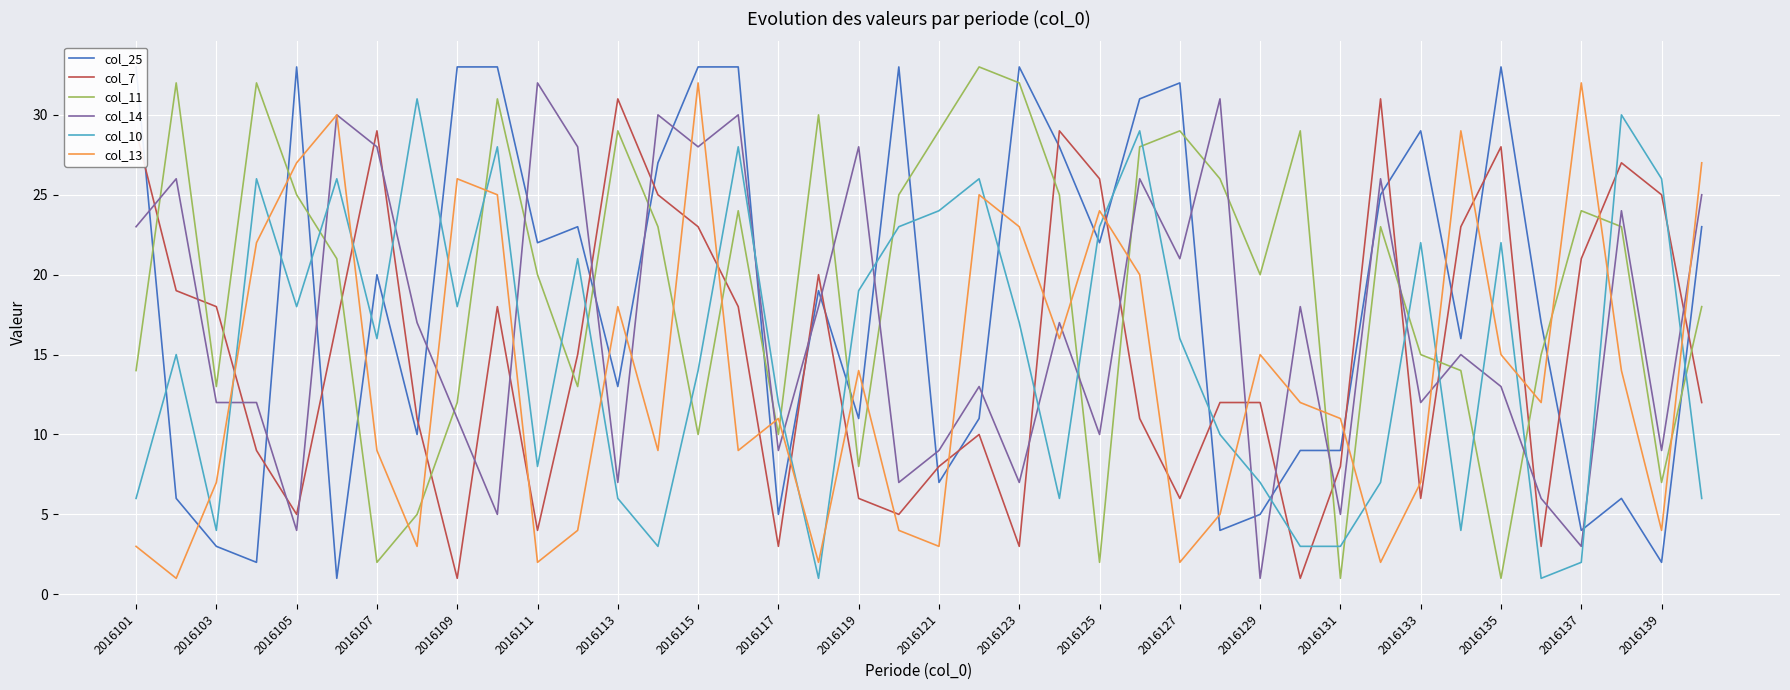

True or false: col_10 and col_14 intersect in this chart.

True